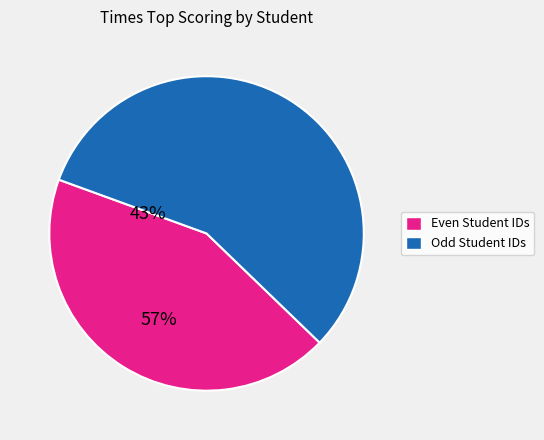

How many slices are in this pie chart?

2